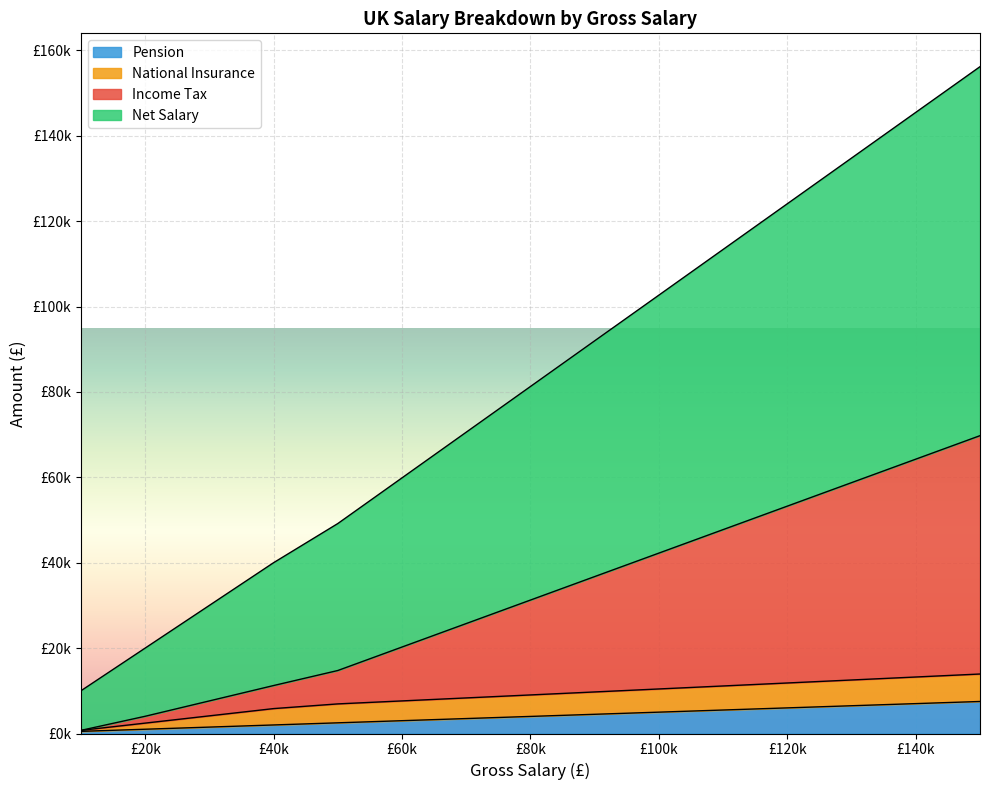

True or false: Pension has a value of 500.0 at 10000.

True